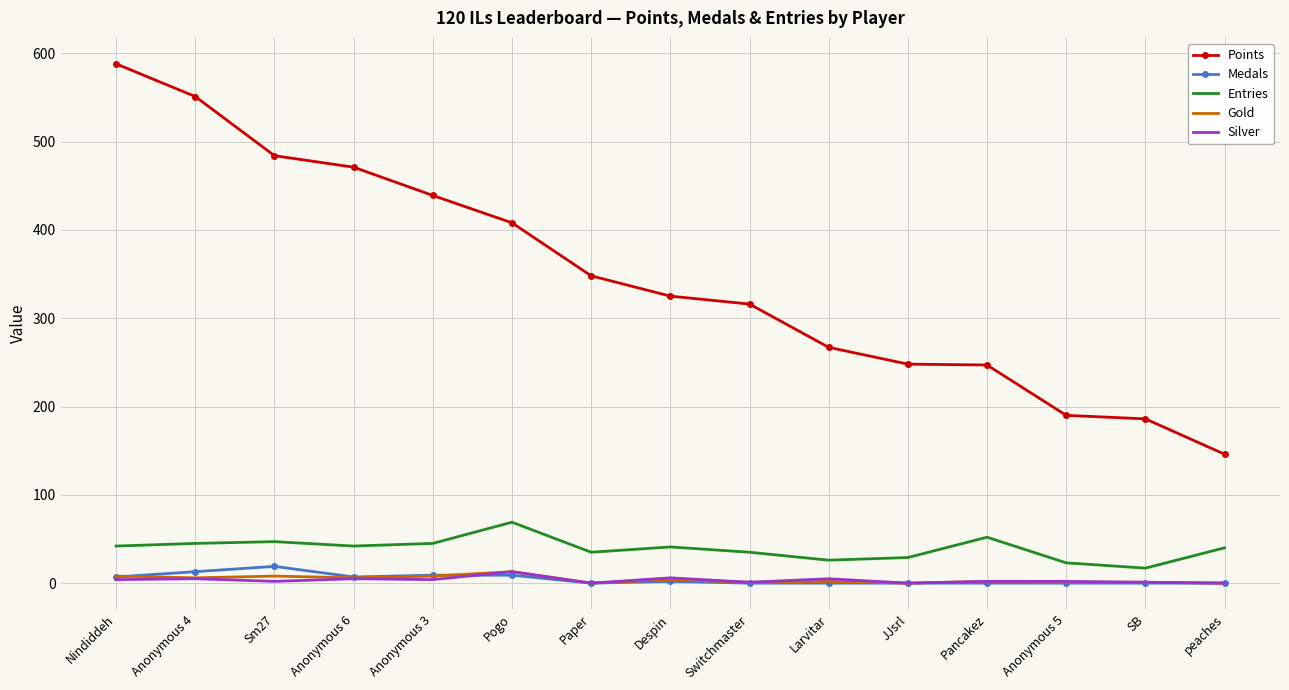

True or false: Entries and Points intersect in this chart.

False